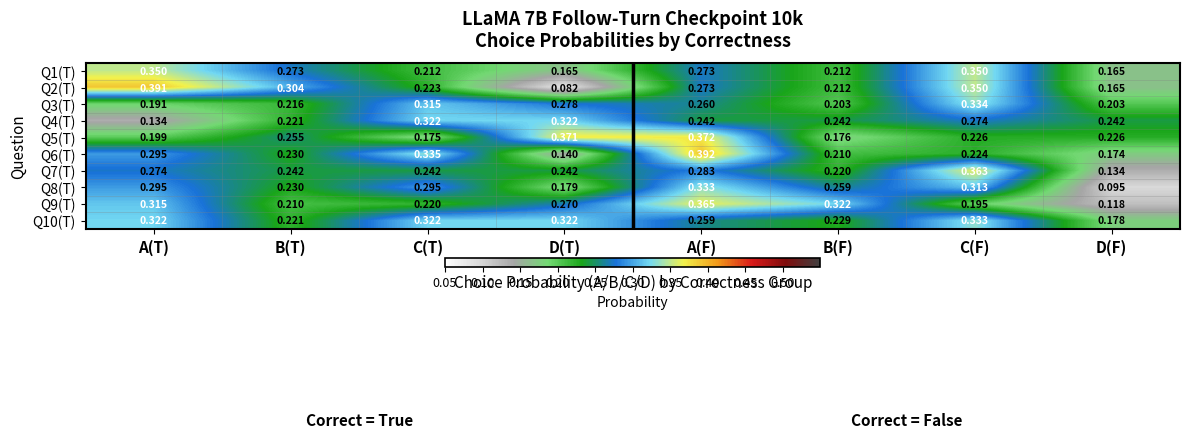

How many distinct data groups are displayed?

10